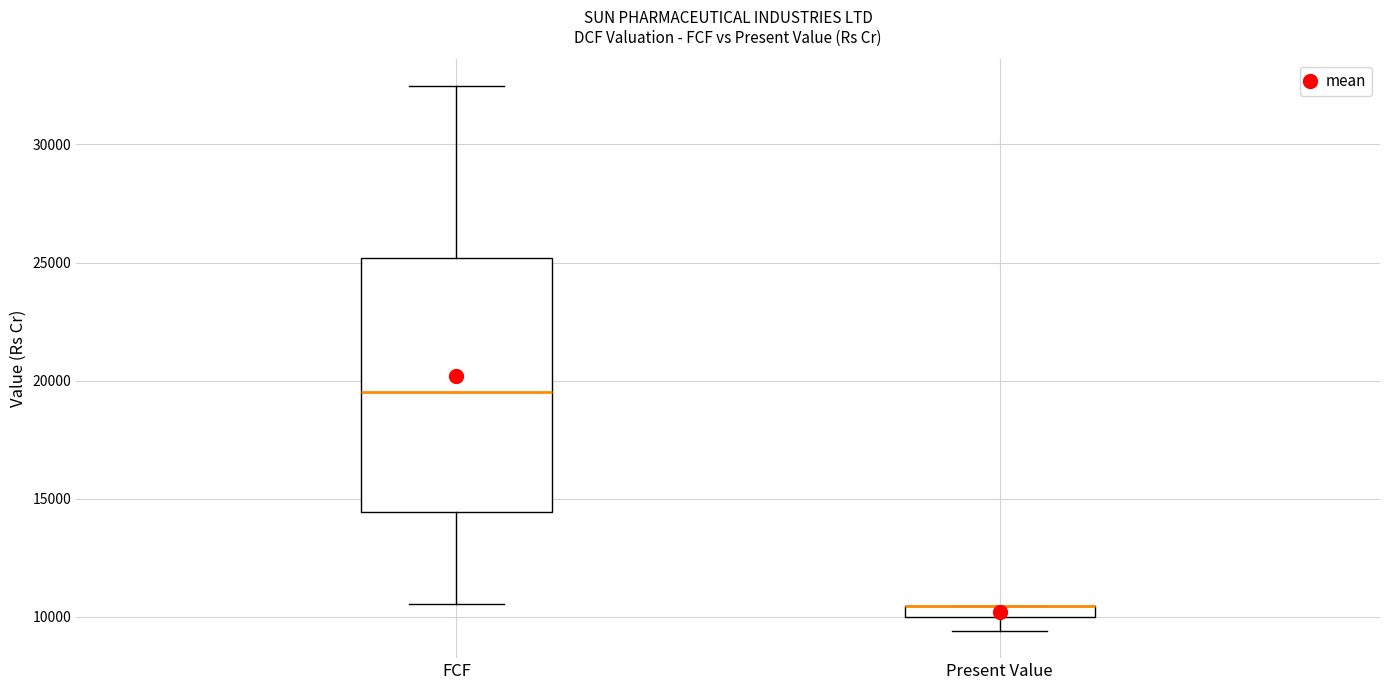

Comparing the boxes themselves (not the whiskers), which one is the tallest?

FCF